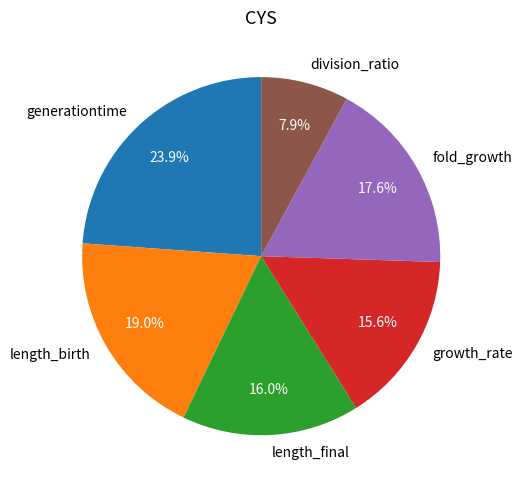

To the nearest percent, what is the average slice percentage?

17%